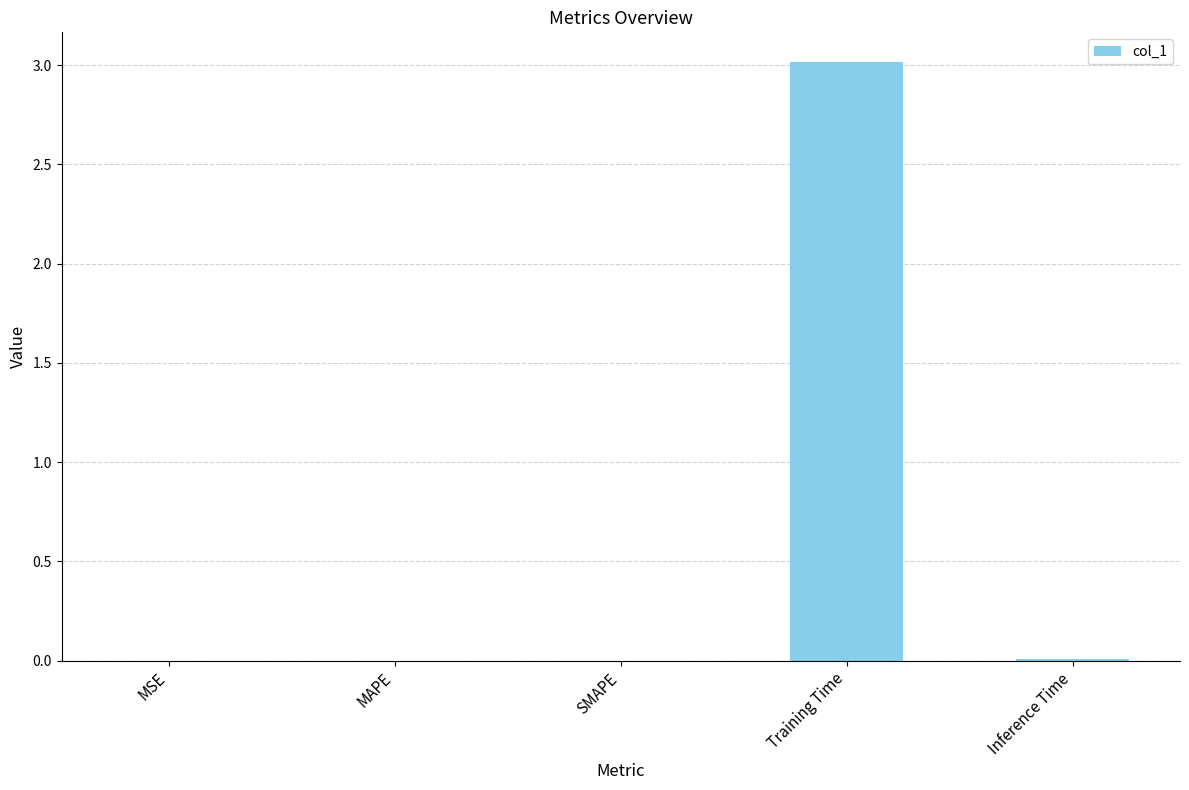

Which label corresponds to the largest value in the chart?

Training Time